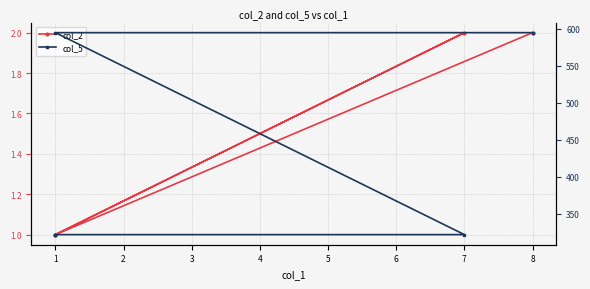

Does the chart have visible grid lines?

Yes